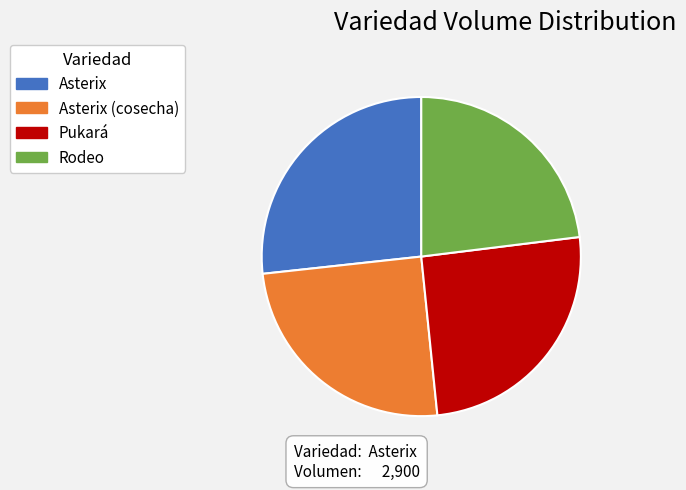

Which slice is the largest?

Asterix